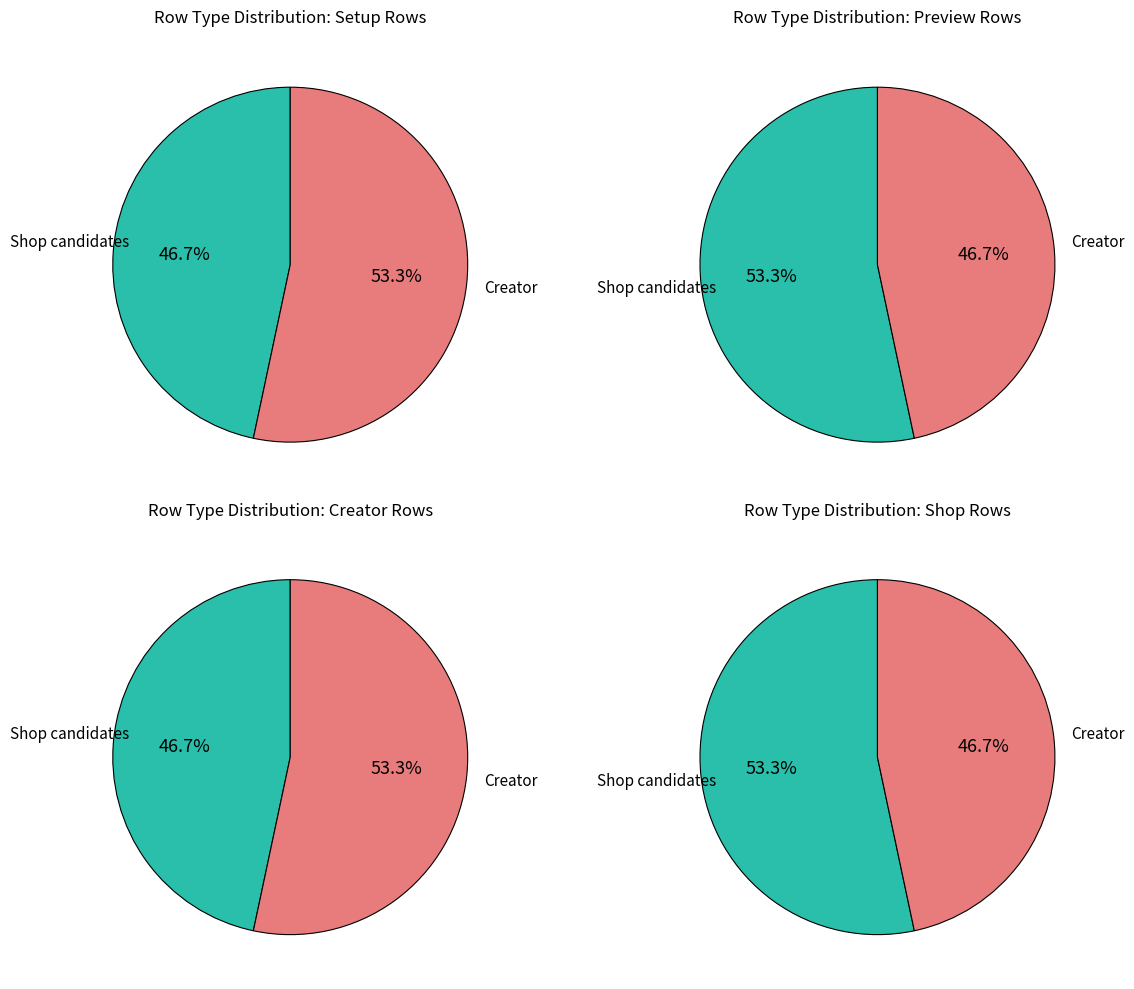

Which has a higher value, Shop candidates or Creator?

Creator